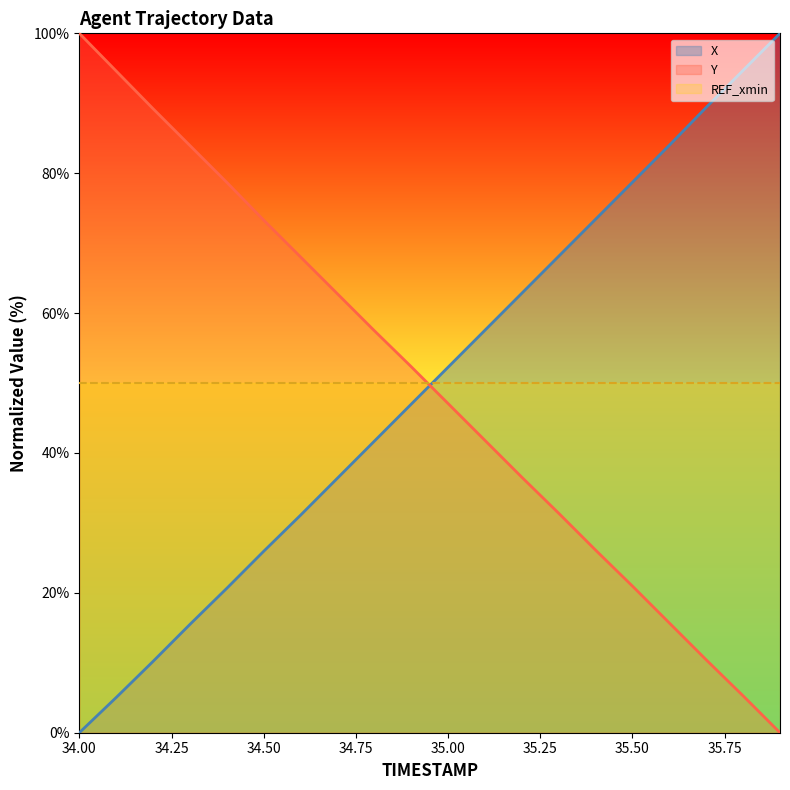

True or false: Y has more than 2 interior local peaks.

False